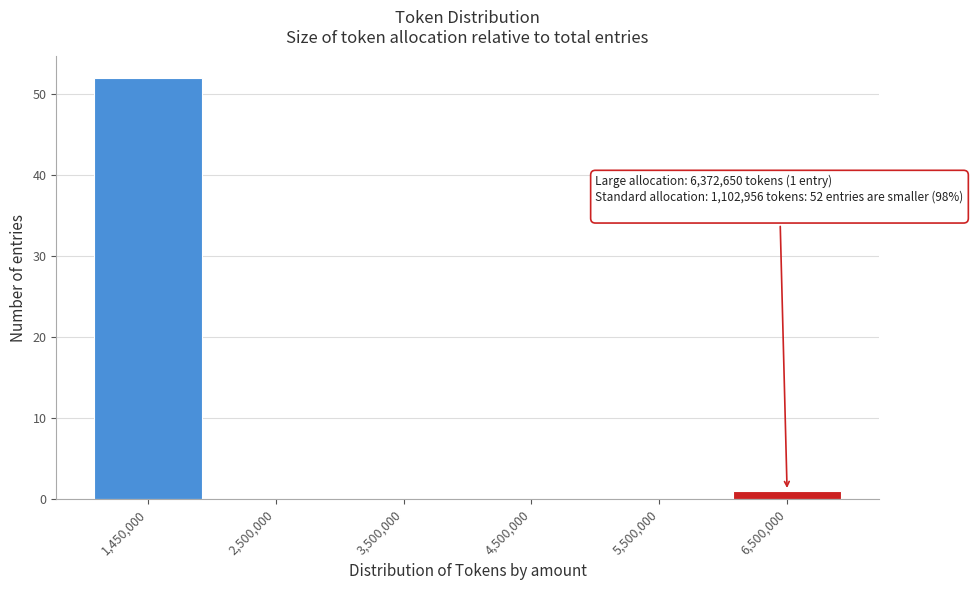

Reading right to left, what are all the values shown in this chart?

6,500,000=1	5,500,000=0	4,500,000=0	3,500,000=0	2,500,000=0	1,450,000=52